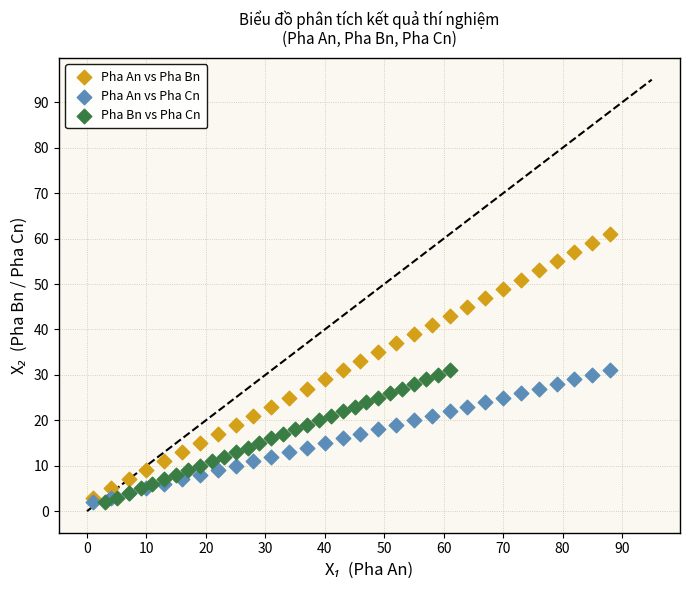

What are all the series names shown in the legend?

Pha An vs Pha Bn, Pha An vs Pha Cn, Pha Bn vs Pha Cn